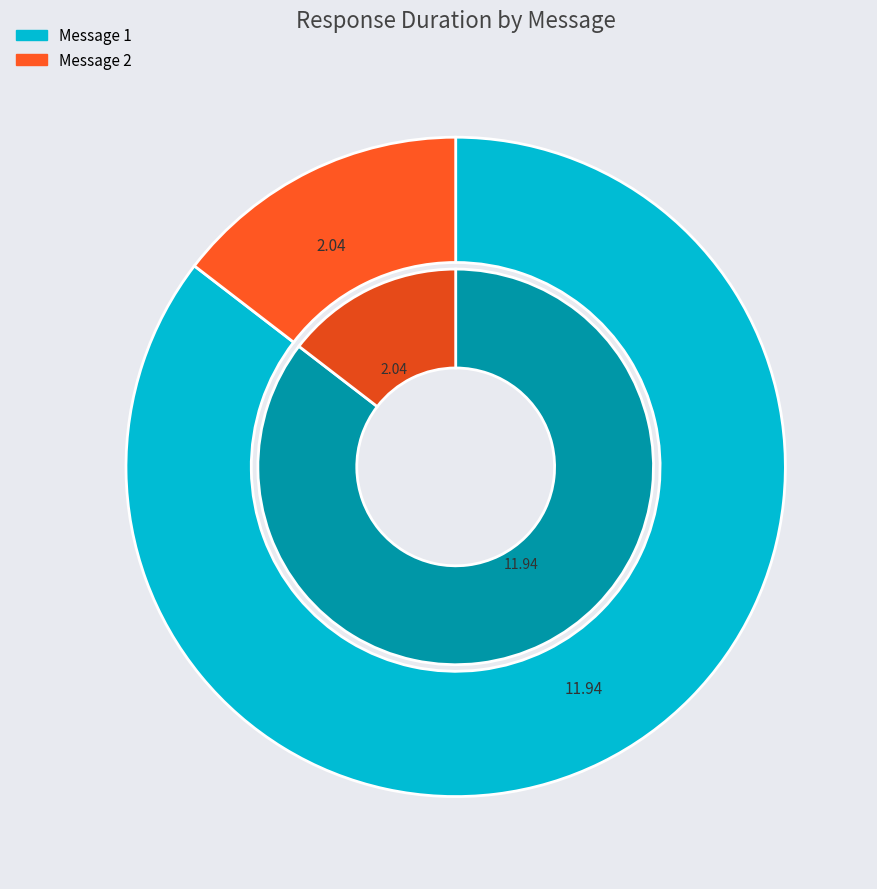

Is there a majority slice in this chart?

Yes